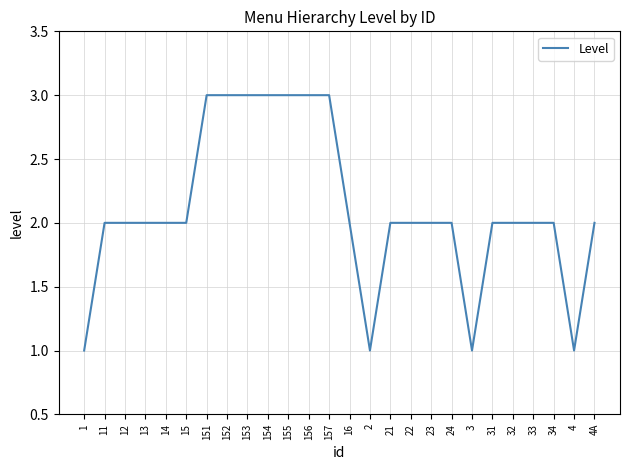

What is the maximum value shown in the chart?

3